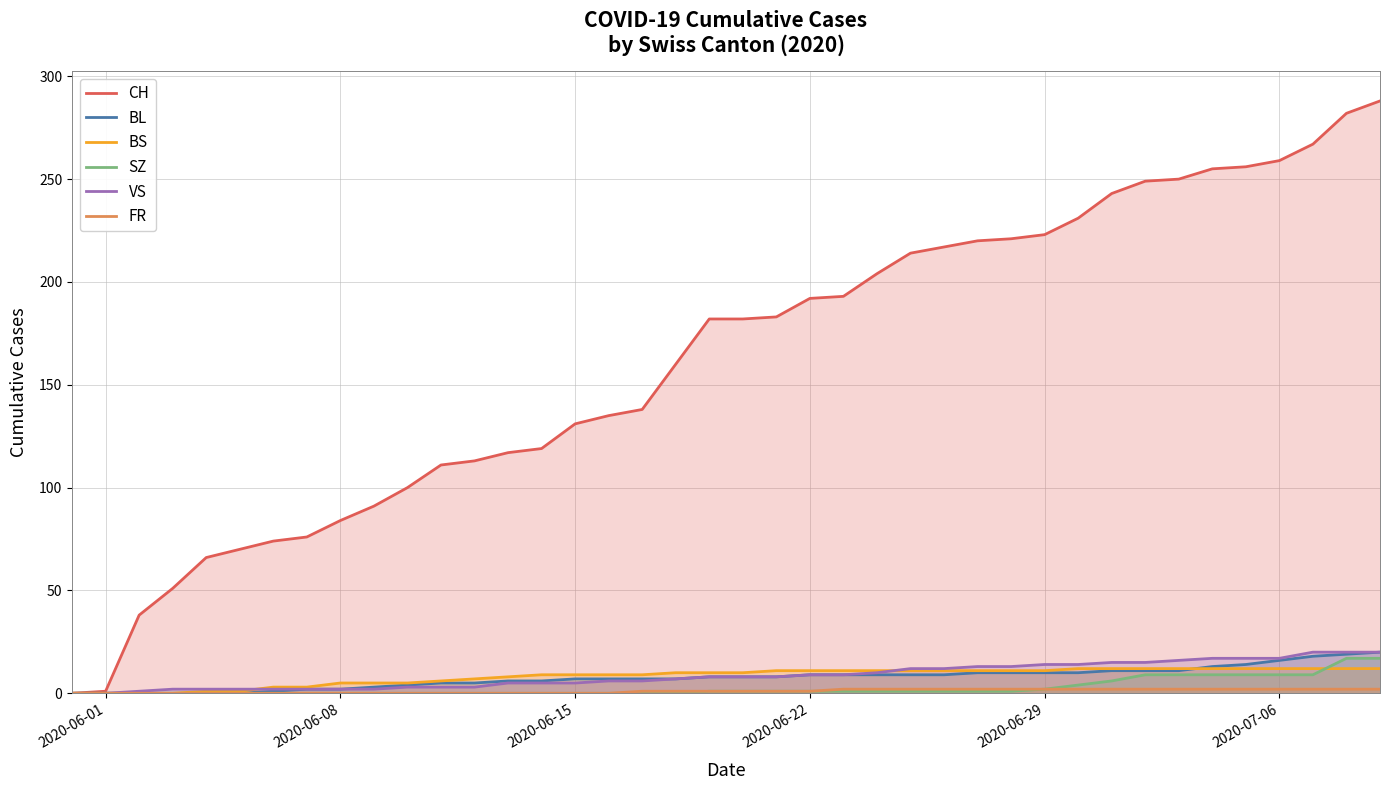

True or false: BS and FR cross at least once.

False